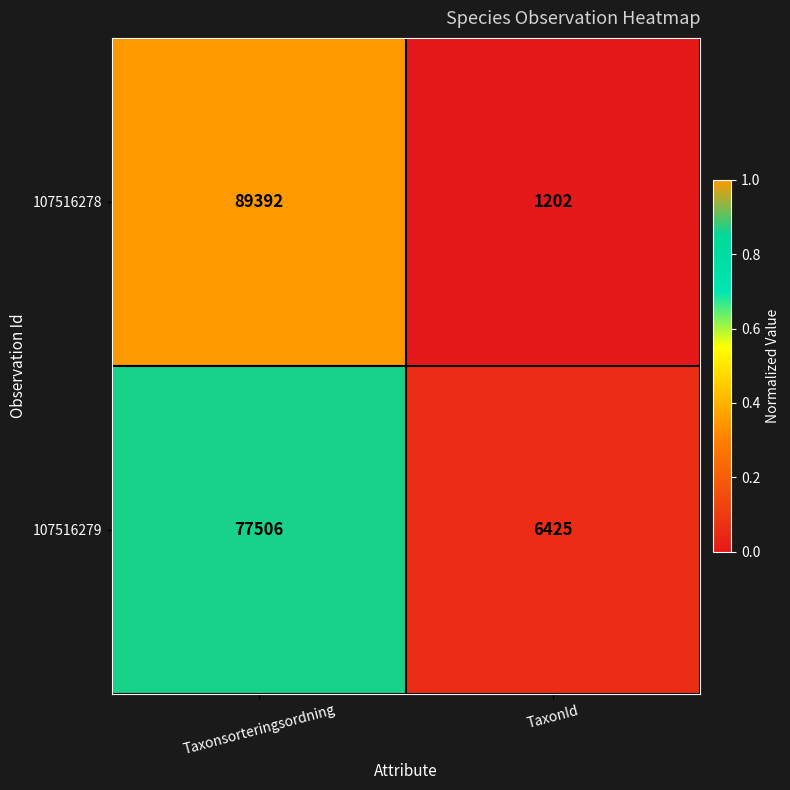

Reading left to right, transcribe all the data shown in this chart.

107516278: Taxonsorteringsordning=89392	TaxonId=1202
107516279: Taxonsorteringsordning=77506	TaxonId=6425